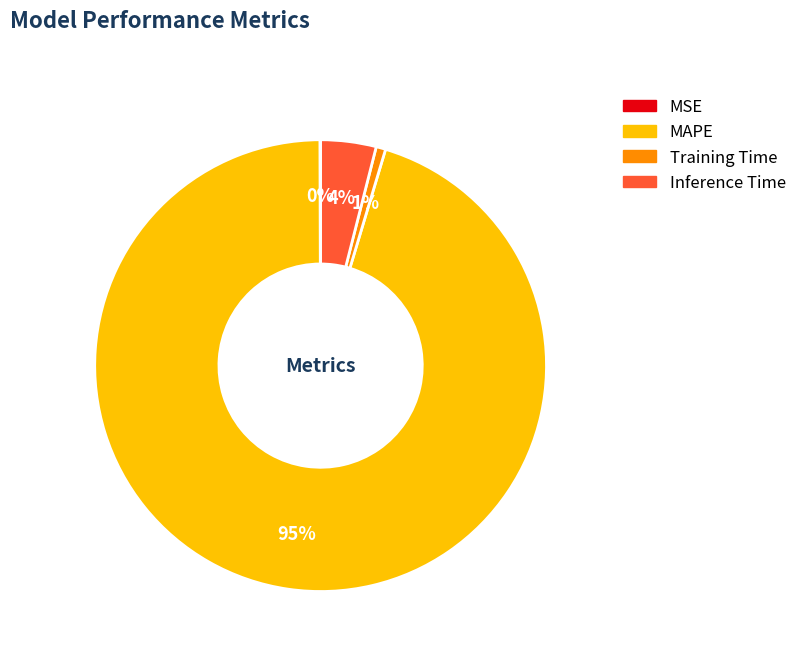

Is it true that Inference Time is 15% of the pie?

False